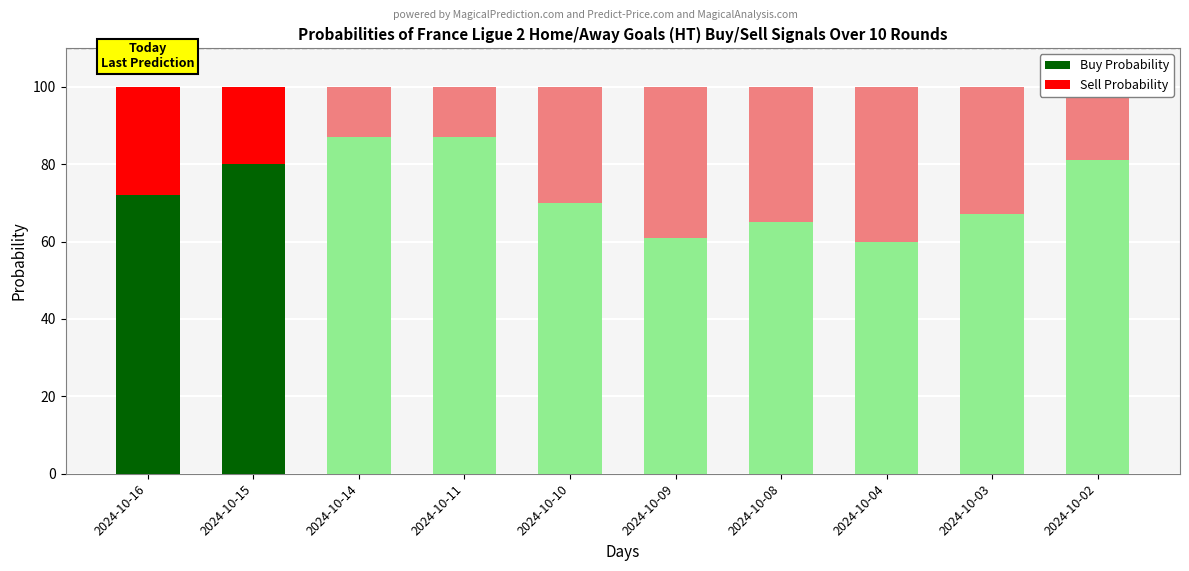

What is the difference between the Buy Probability values at 2024-10-09 and 2024-10-14?

26